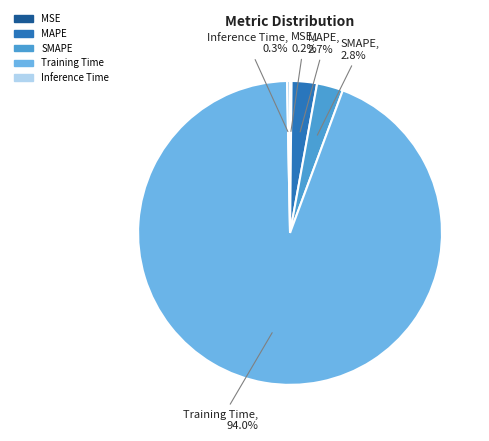

Which slice represents more than half of the pie?

Training Time